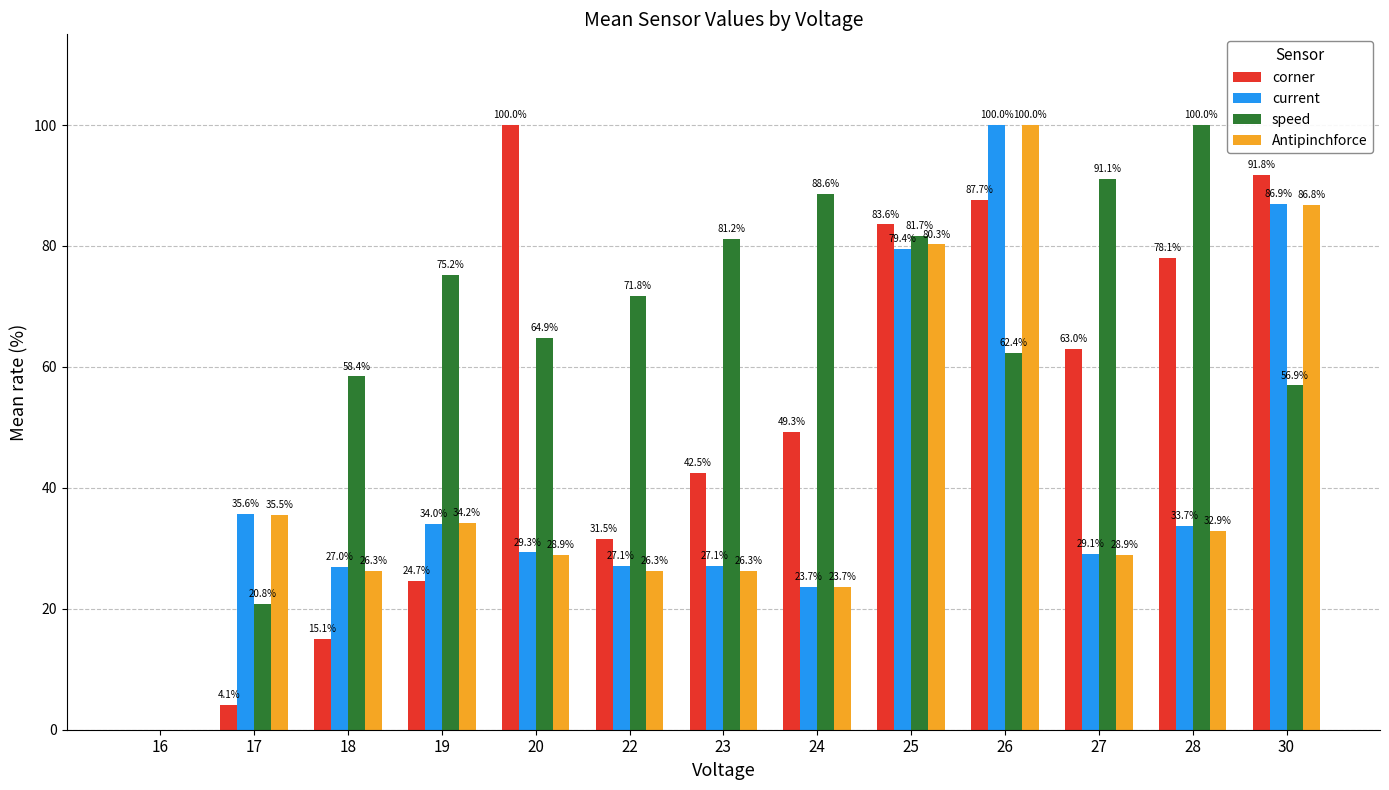

Between 19 and 22, which series saw the biggest shift?

Antipinchforce